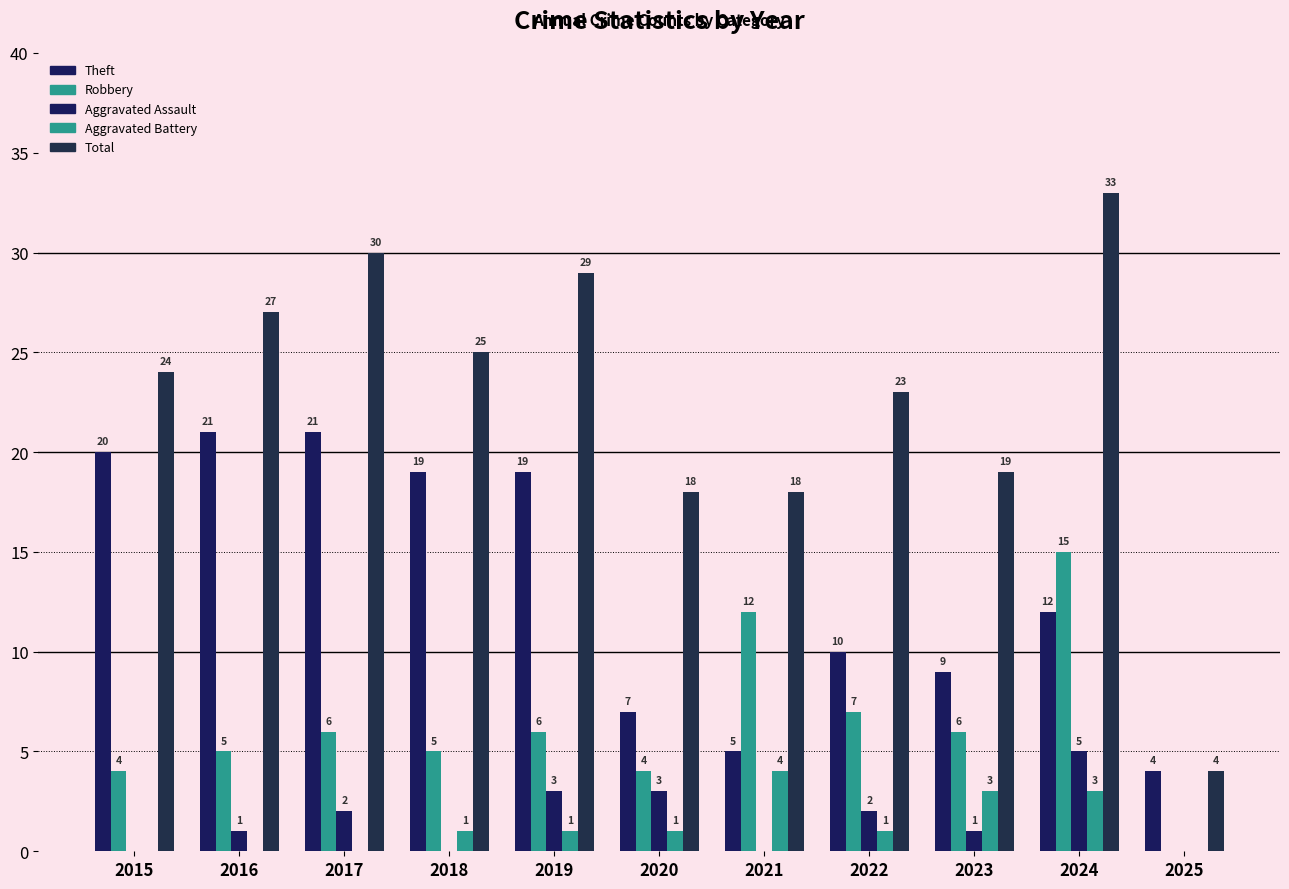

Are the bars horizontal?

No